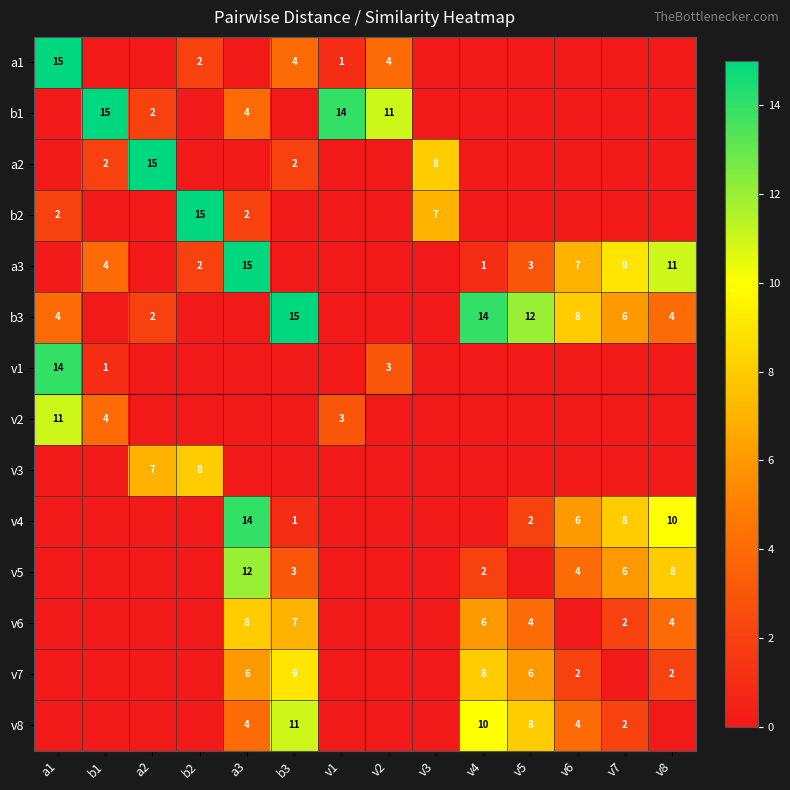

What is the difference between the highest and lowest values at v1?

14